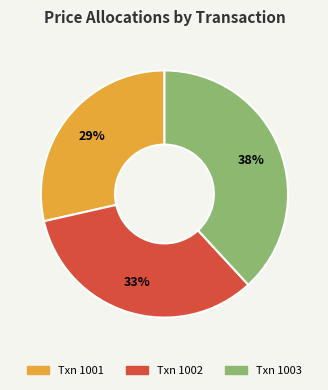

Is there any slice that represents more than half of the pie?

No